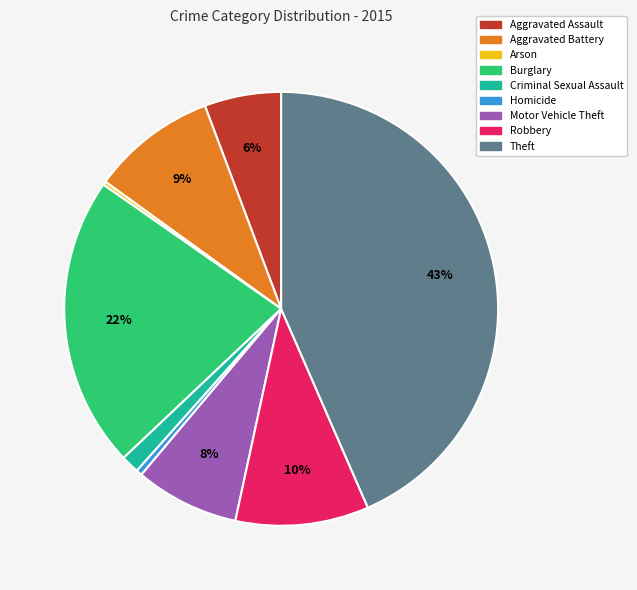

Between Homicide and Aggravated Assault, which is larger?

Aggravated Assault